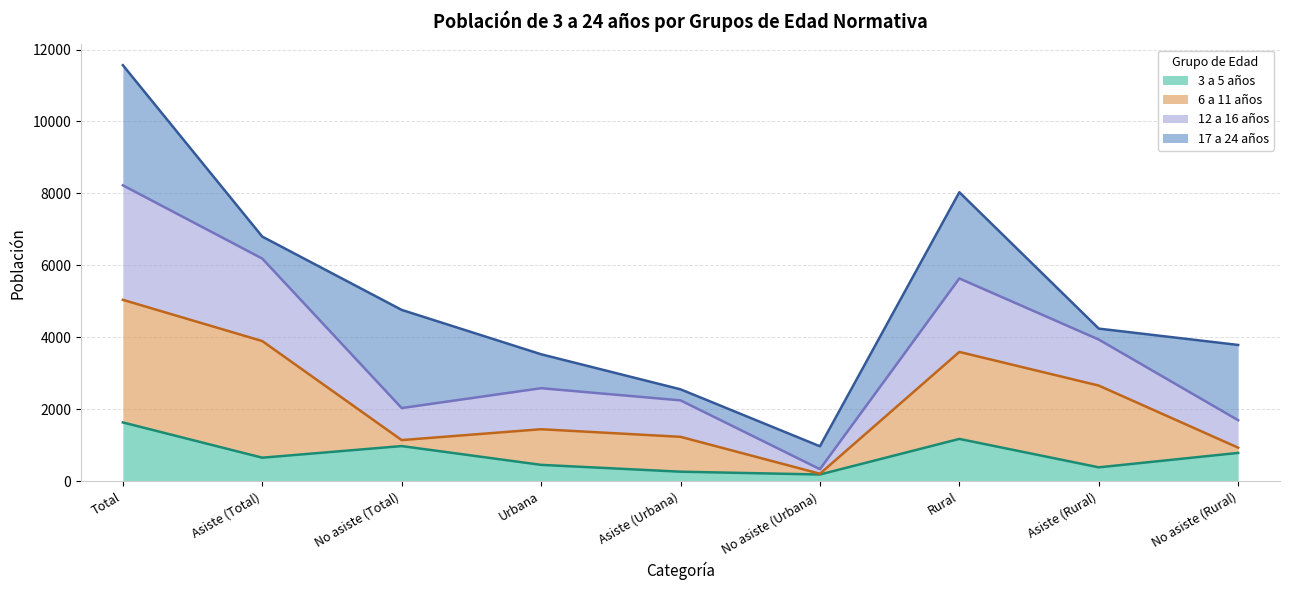

How many interior local peaks does the 3 a 5 años series have?

2